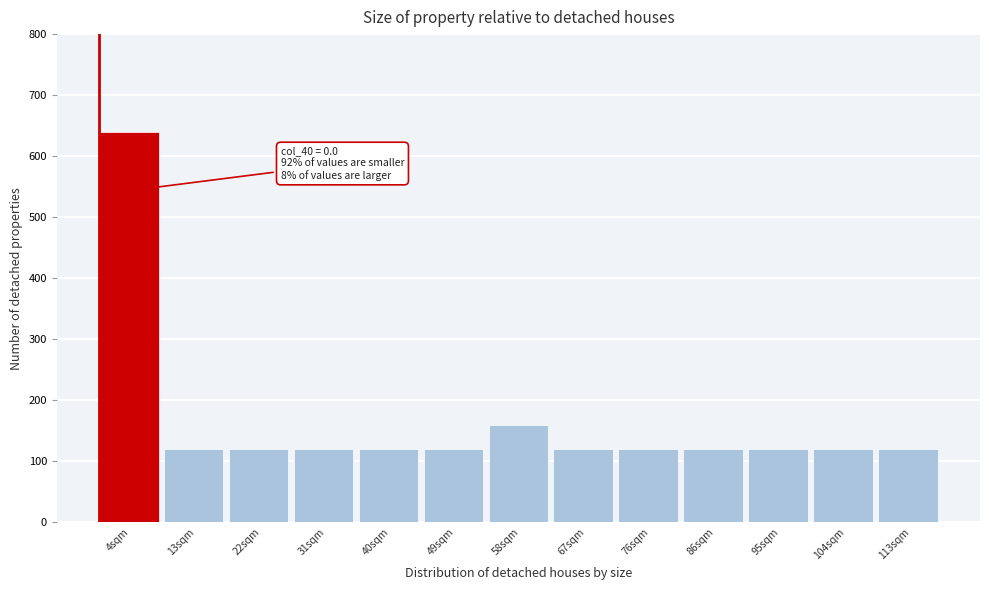

Reading left to right, list all the values displayed in this chart.

640	120	120	120	120	120	160	120	120	120	120	120	120